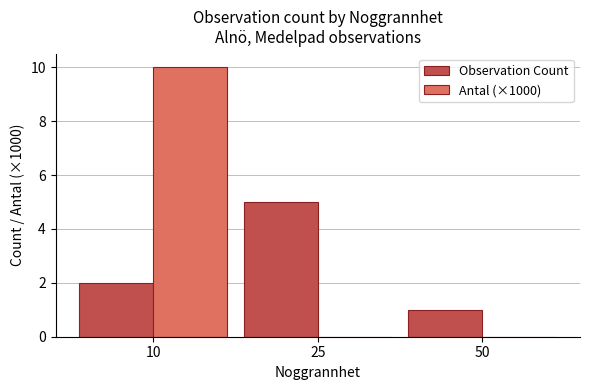

Is it true that Observation Count equals 3.4 at 10?

False